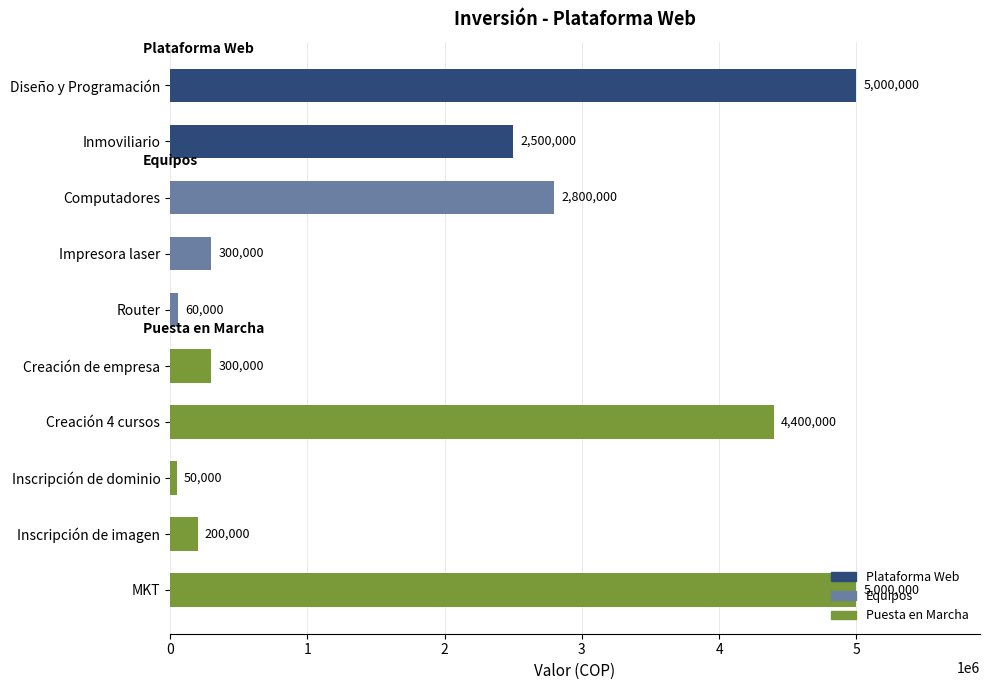

What position from the right is Creación de empresa?

5